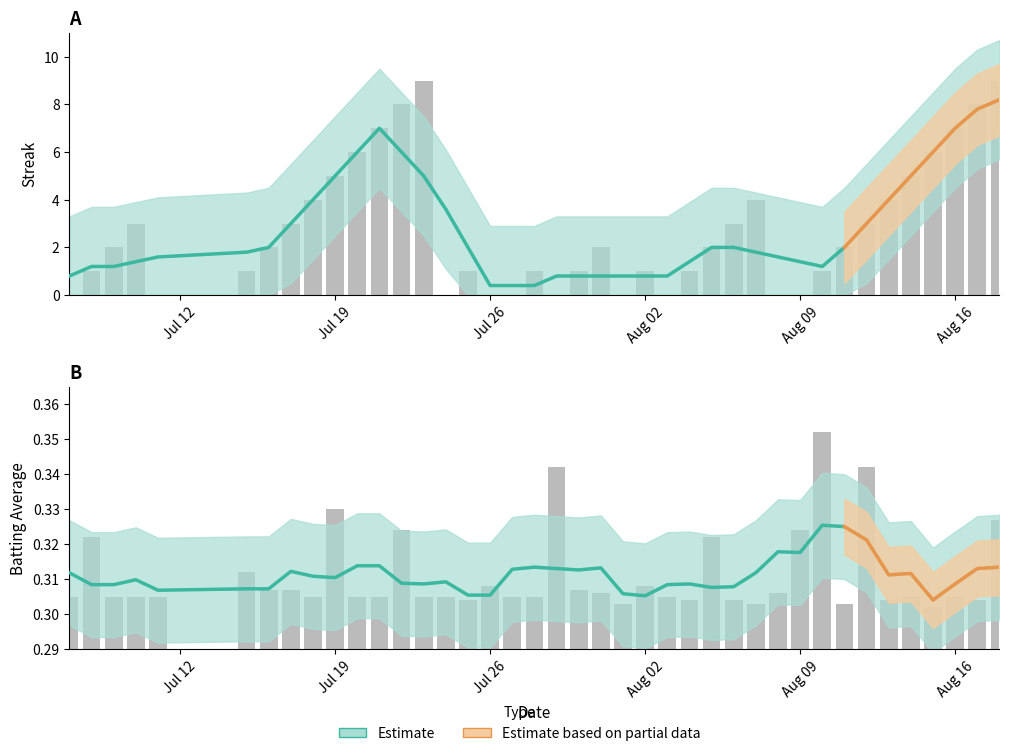

Which series has the widest spread of values?

Streak